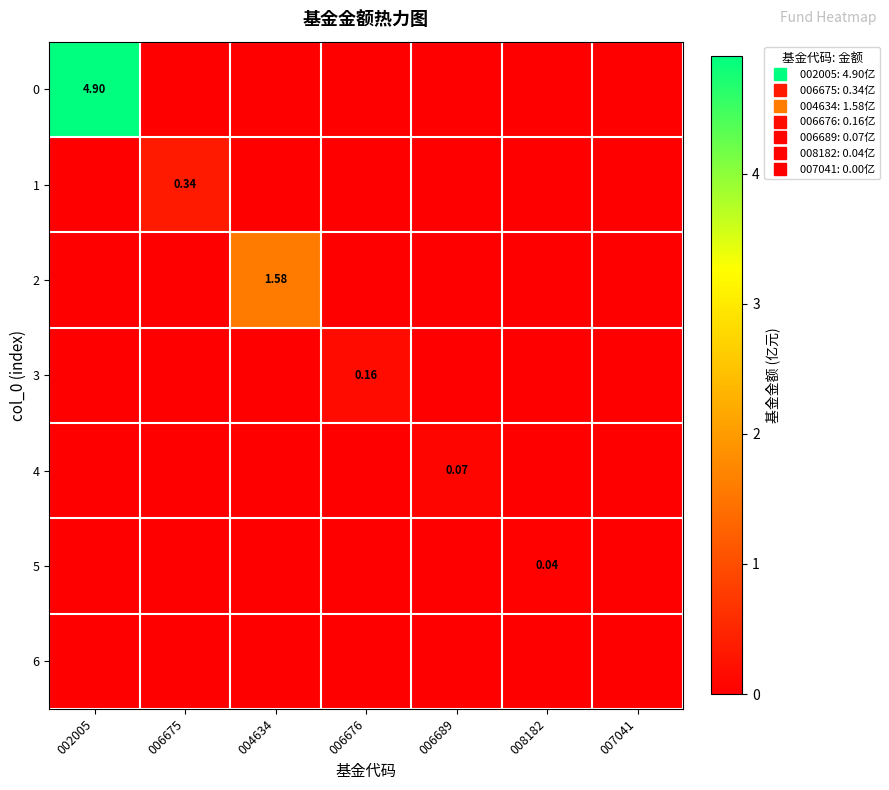

How many distinct data groups are displayed?

7